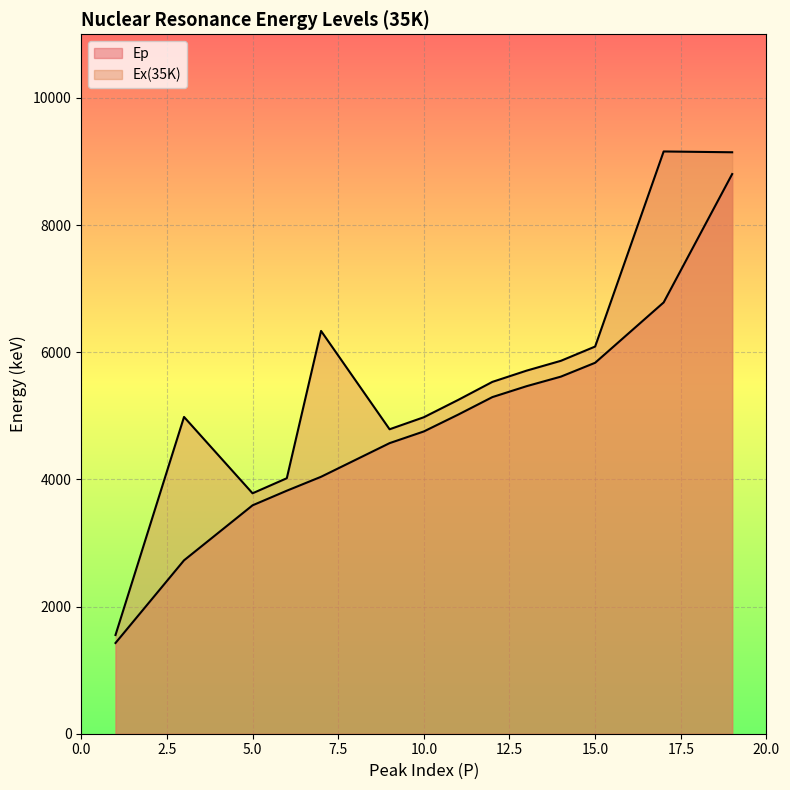

Rank the series by their average value, from highest to lowest.

Ex(35K), Ep